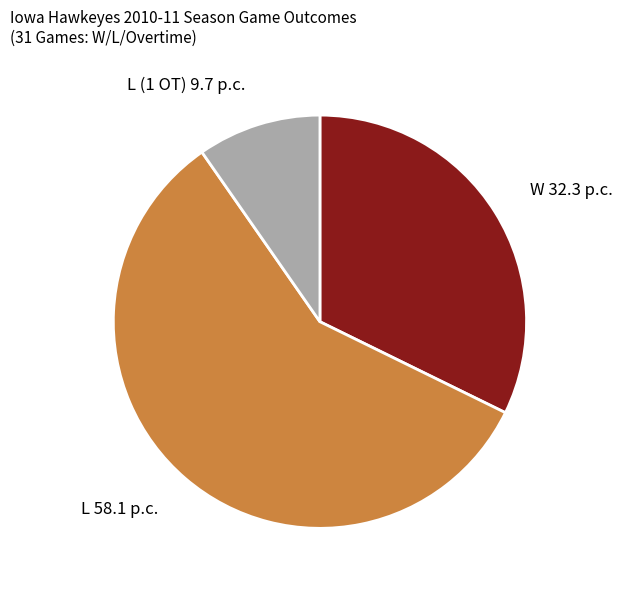

Is the sum of W 32.3 p.c. and L (1 OT) 9.7 p.c. greater than half?

No